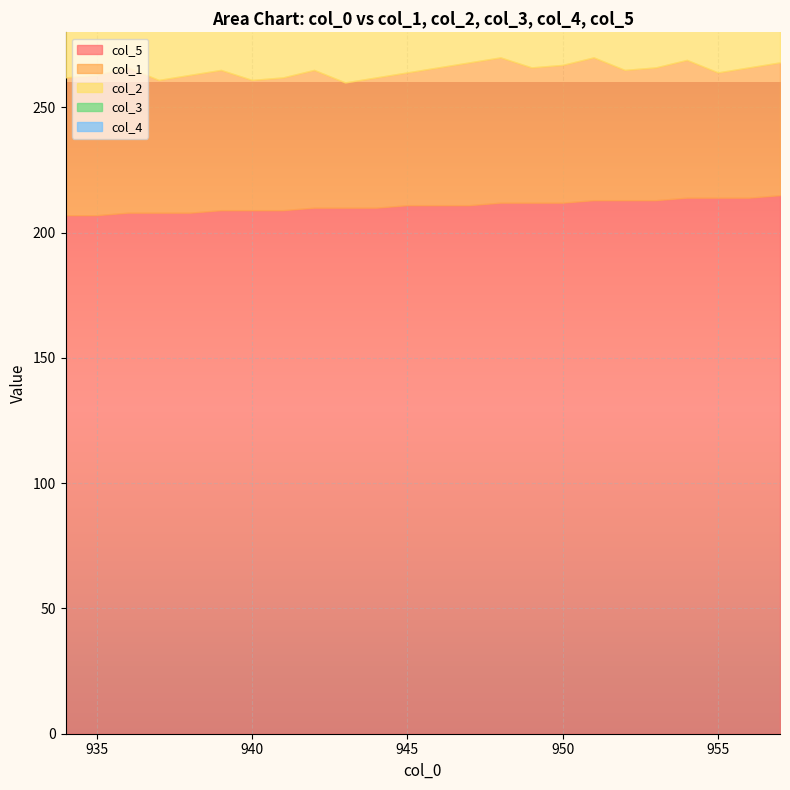

At which category is the sum across all series the highest?

14